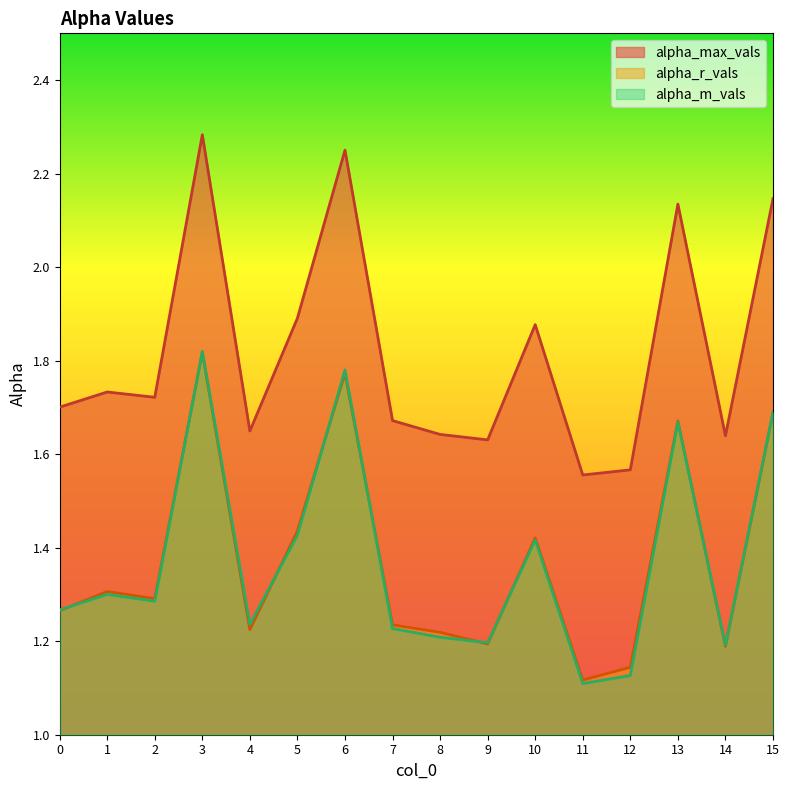

The alpha_max_vals series shows 1.6 at 12. True or false?

True